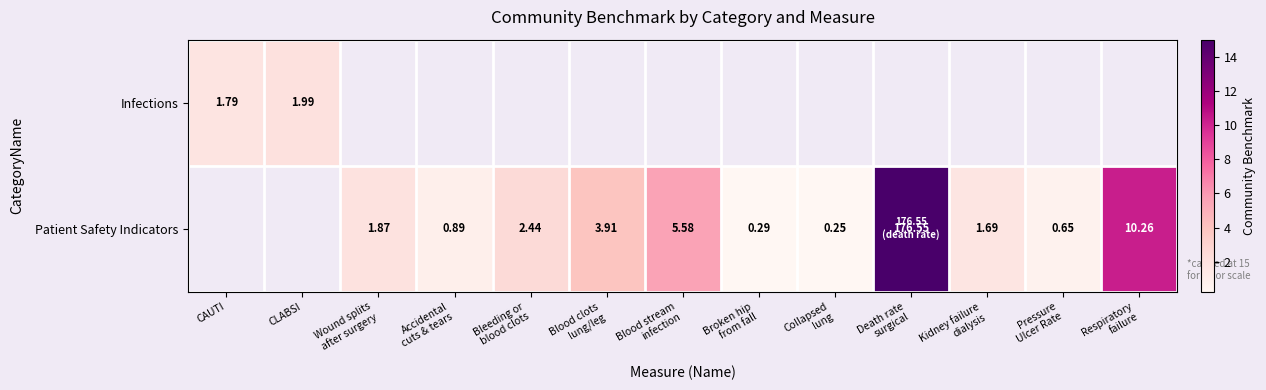

How many positive values does the Infections series have?

2